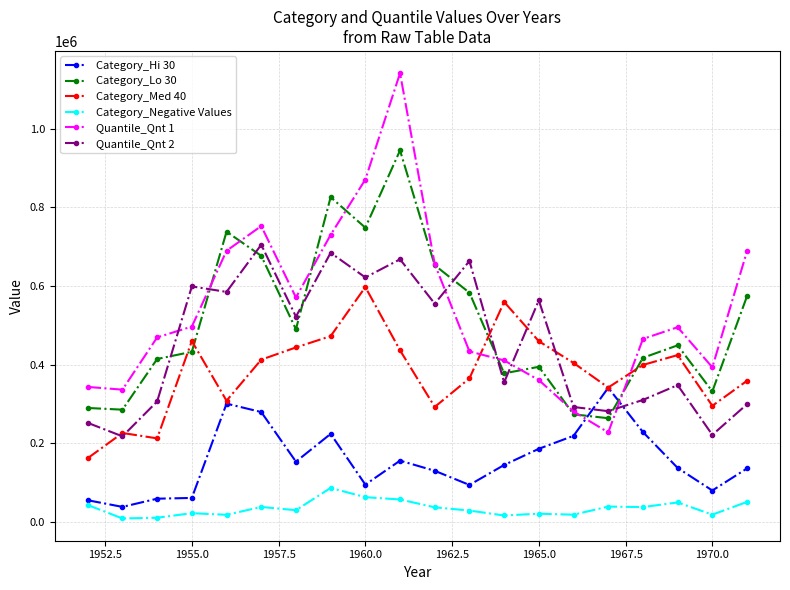

True or false: Category_Med 40 has more than 2 interior local peaks.

True